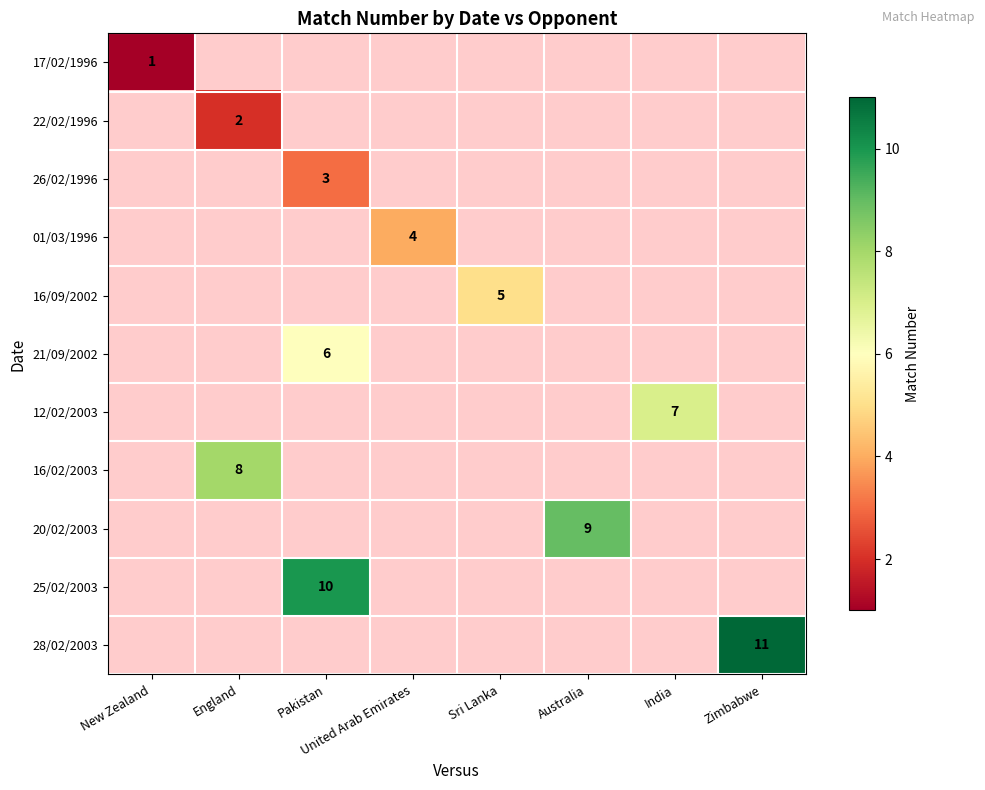

Is it true that 26/02/1996 equals 3 at Pakistan?

True